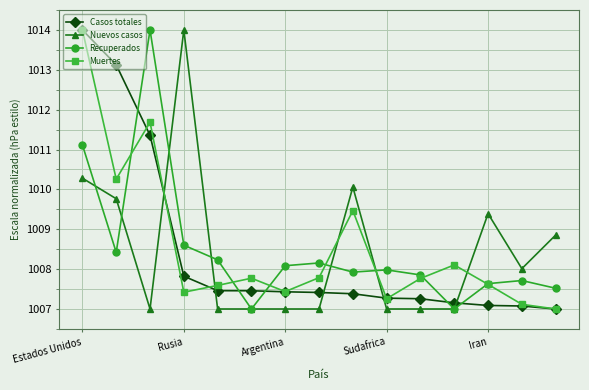

What is the difference between the maximum and second lowest values in the Casos totales series?

6.9